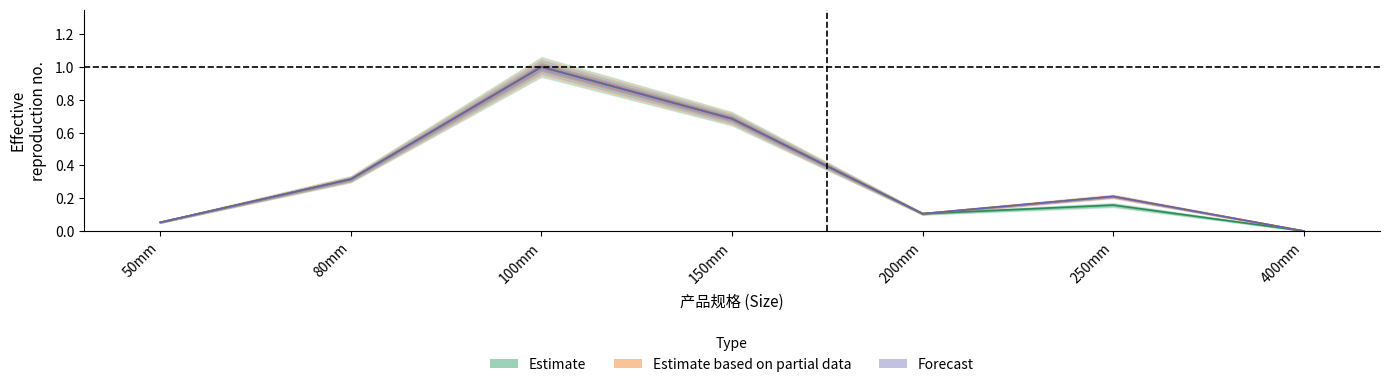

List the labels in order of 数量（Quantity） value, largest first.

100mm, 150mm, 80mm, 250mm, 200mm, 50mm, 400mm